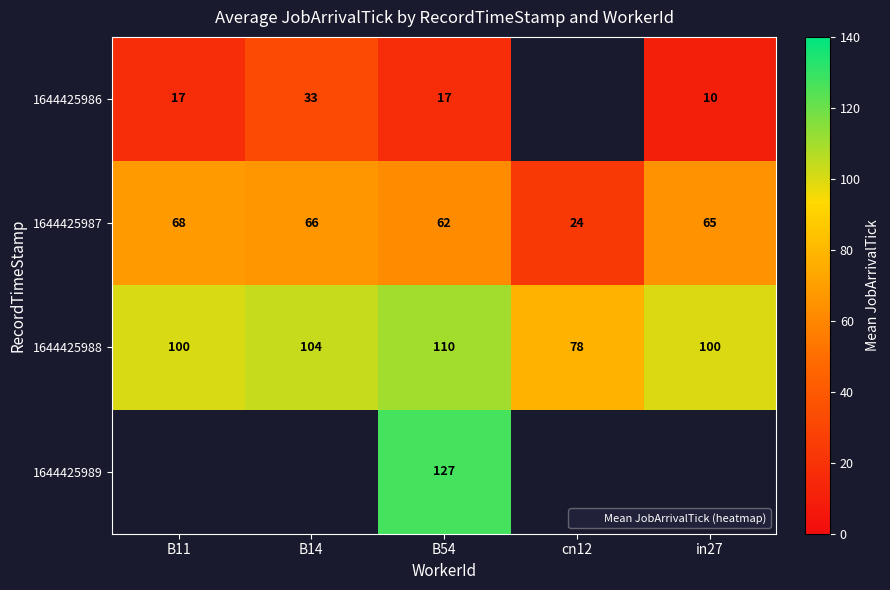

Which category has the highest value across all series?

B54